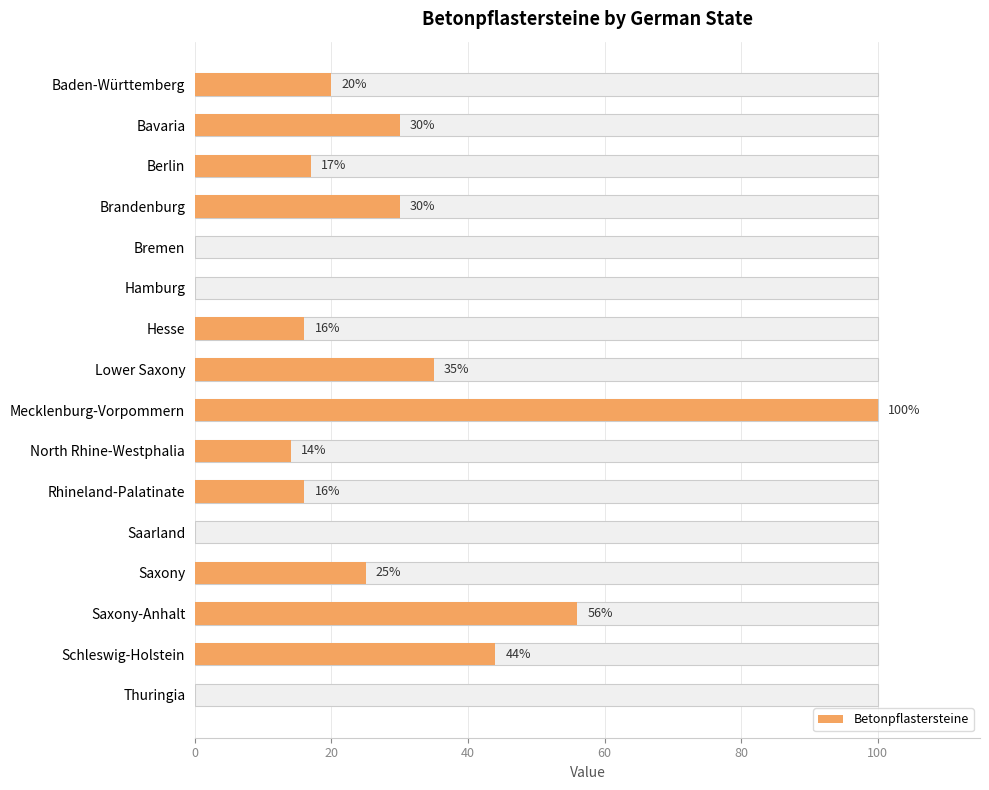

What is the difference between the values at Hamburg and Schleswig-Holstein?

44